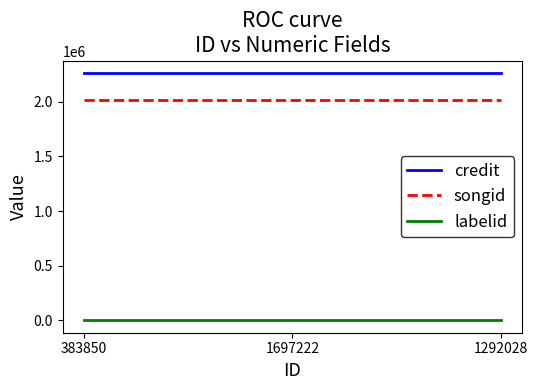

List the series in order of their peak value, highest first.

credit, songid, labelid